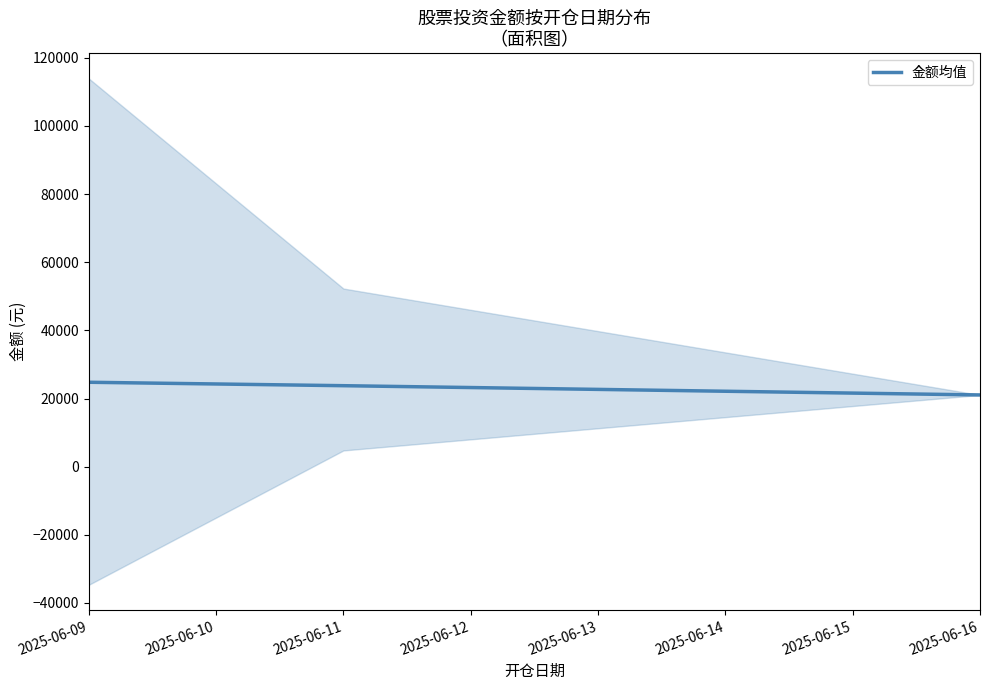

The value of 金额均值 at 2025-06-16 is 28895. True or false?

False